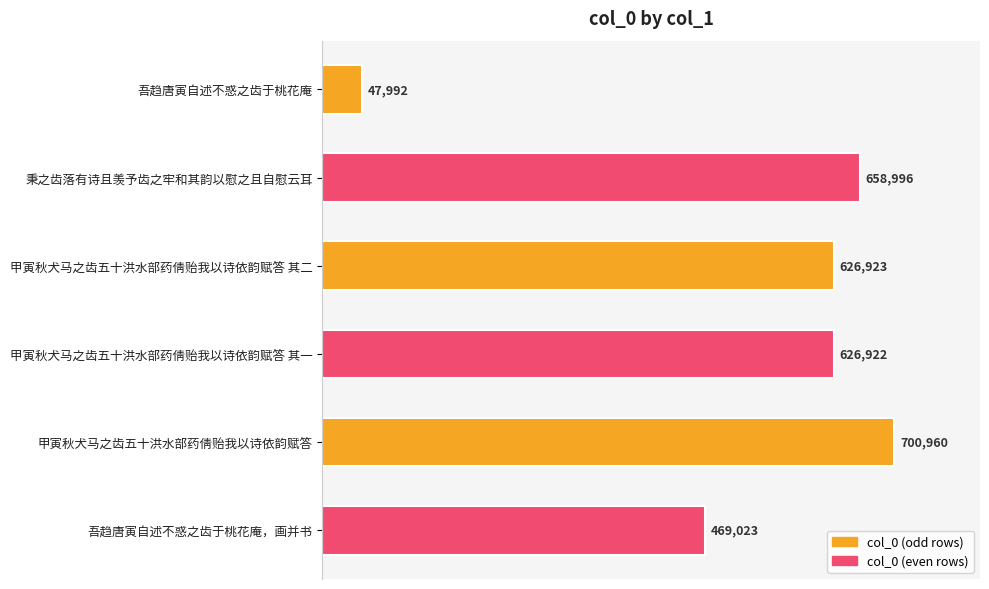

What is the label of the 6th bar from the bottom?

吾趋唐寅自述不惑之齿于桃花庵